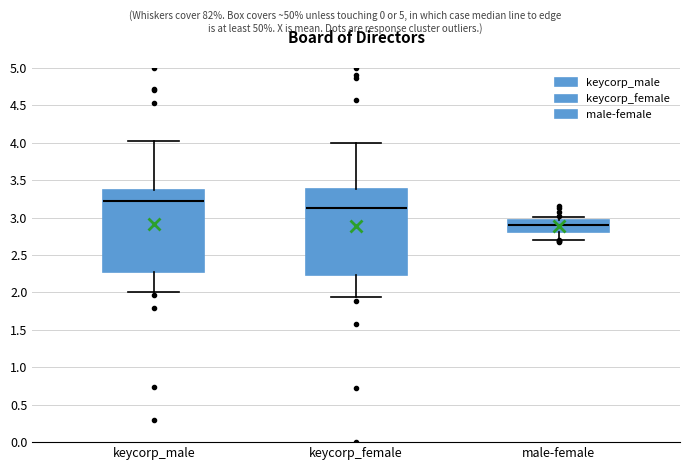

Reading left to right, transcribe this box plot: for each box, give where its median line is, the range the box spans, and where its two whiskers end, as read against the y-axis. The values are not printed on the chart, so give them approximately, as read against the axis.

keycorp_male: median 3.20, box 2.25 to 3.35, whiskers 2.00 to 4.00
keycorp_female: median 3.15, box 2.25 to 3.40, whiskers 1.95 to 4.00
male-female: median 2.90, box 2.80 to 2.95, whiskers 2.70 to 3.00